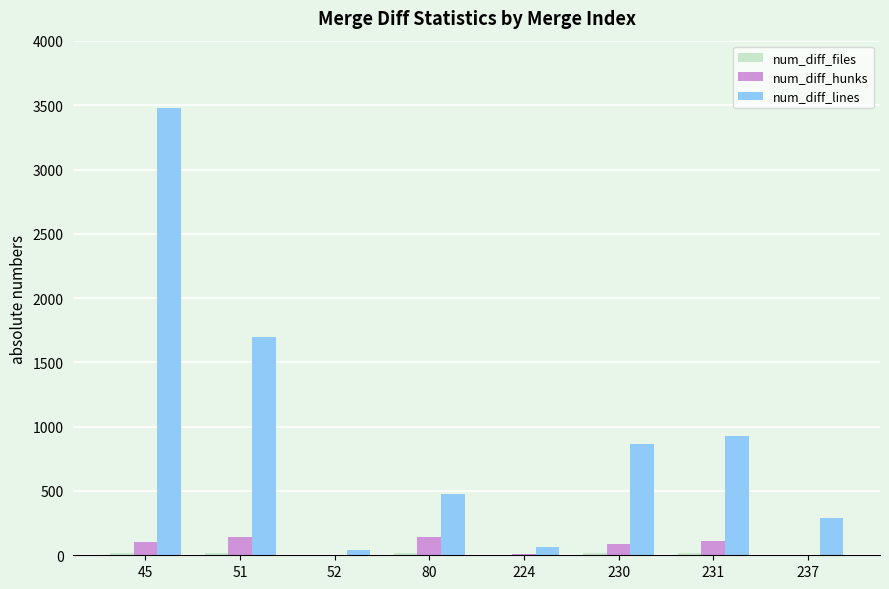

What is the approximate value of num_diff_hunks at 230?

91